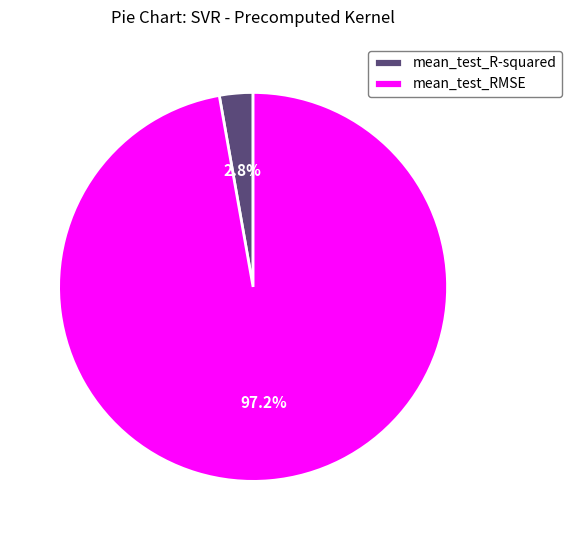

To the nearest percent, what percentage of the pie is mean_test_RMSE?

97%